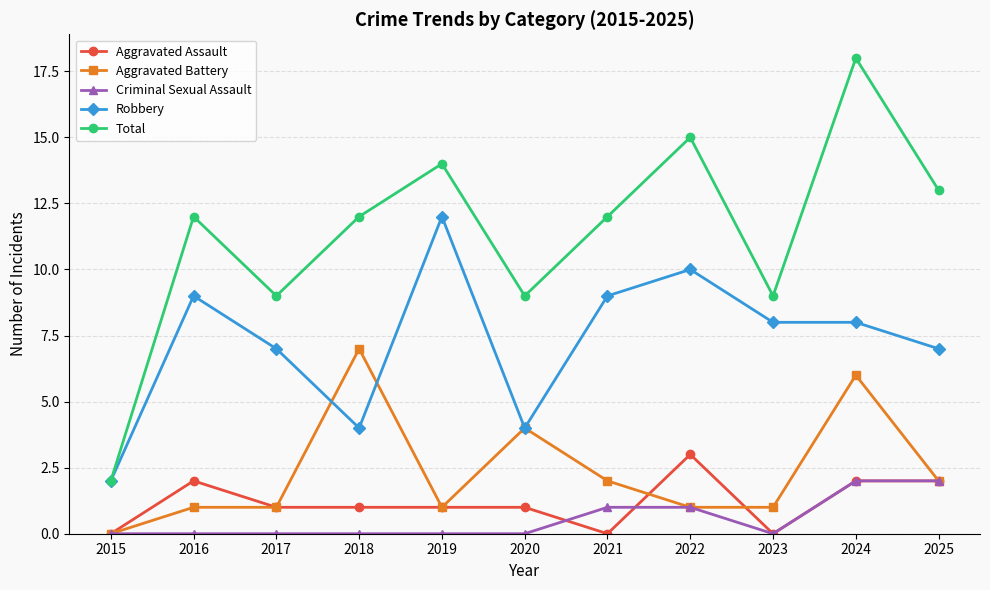

What is the average value of the Robbery series?

7